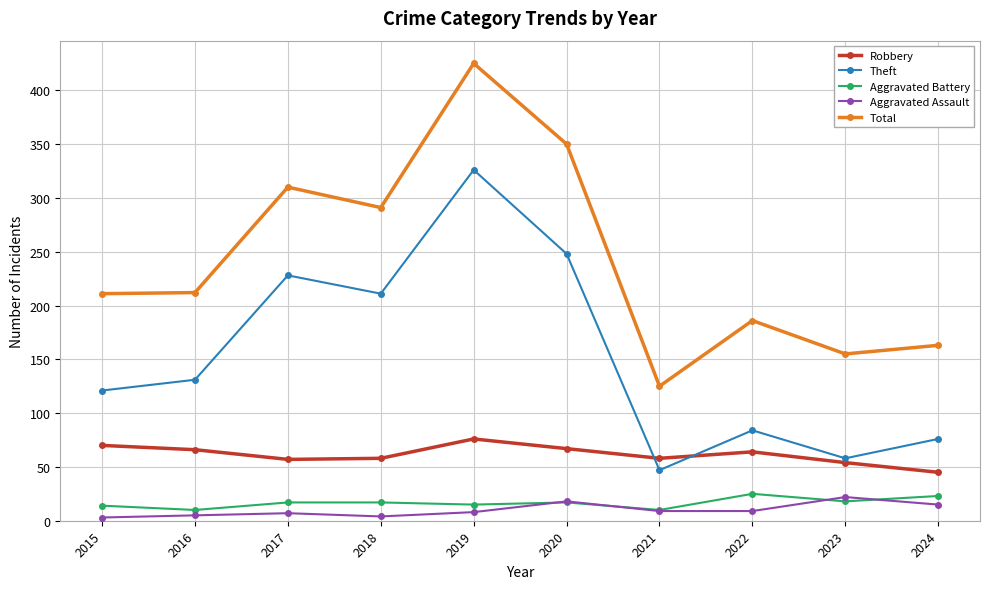

What is the value of the Aggravated Assault point at the 7th from the left?

9